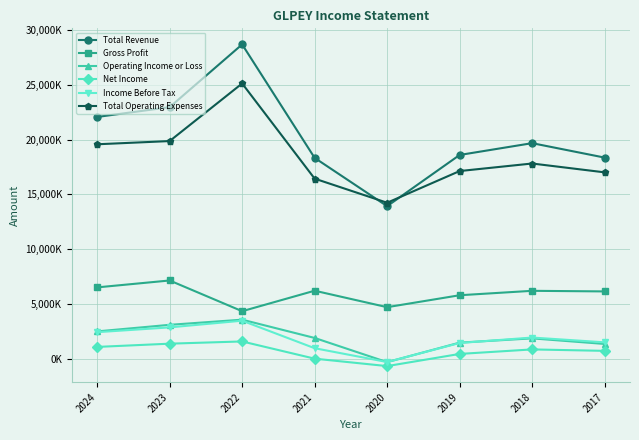

How many interior local peaks does the Gross Profit series have?

3